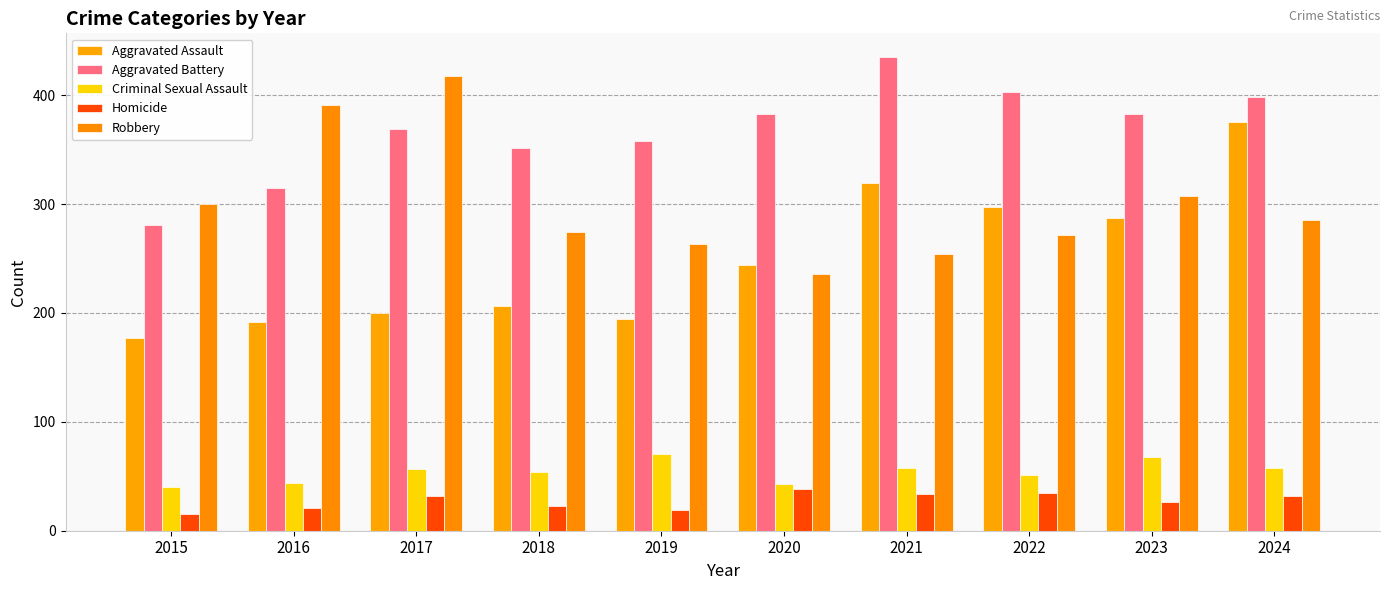

Where does the Homicide series first go above 32?

2020